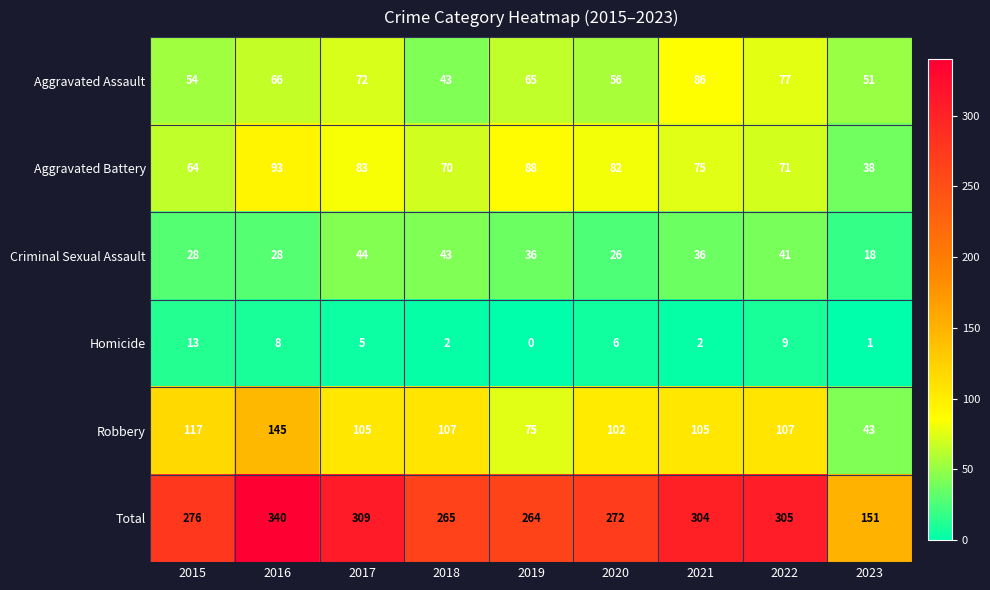

At which label is Homicide closest to 6?

2020